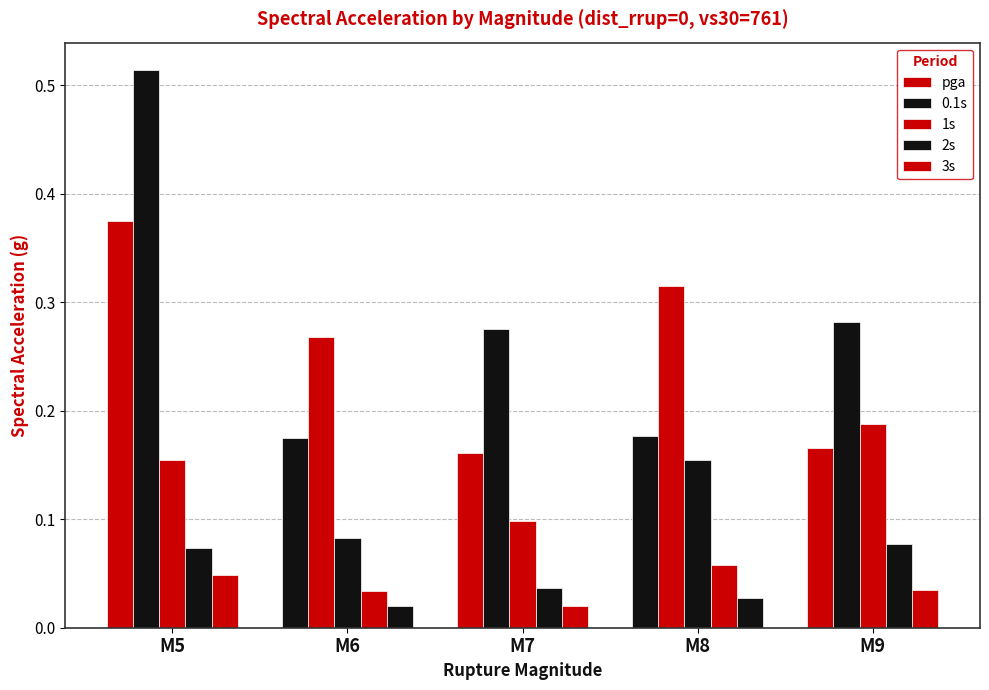

How many data points does each series have?

5